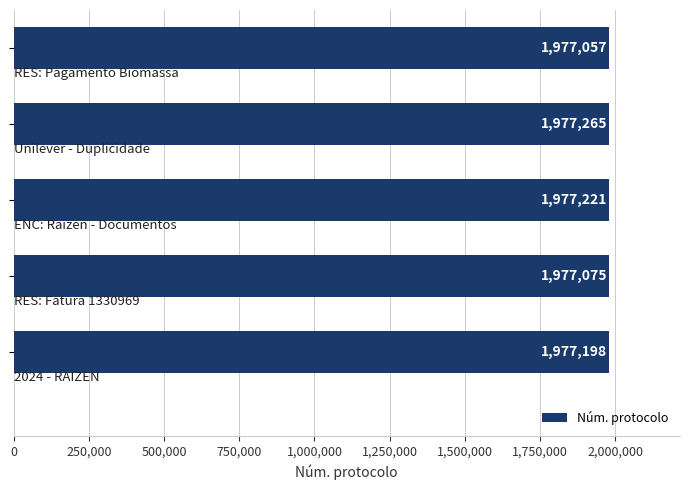

What is the difference between the maximum and minimum values?

208